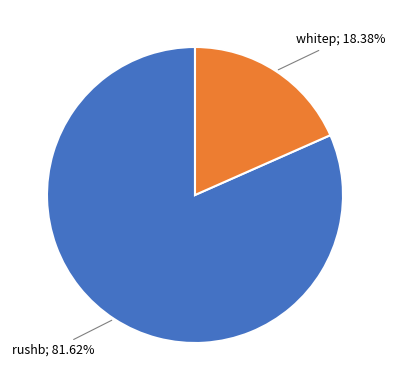

Is there any slice that represents more than half of the pie?

Yes